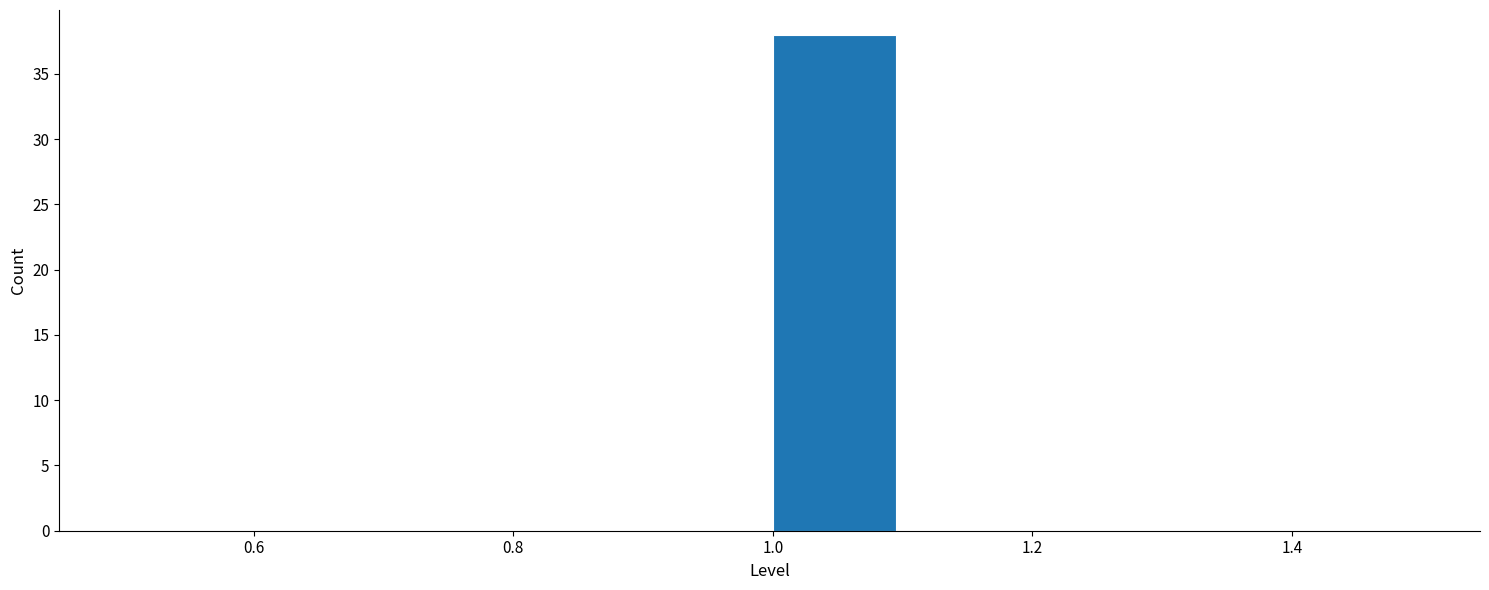

Reading left to right, list every bar in this chart as the range it spans on the x-axis followed by its height. The values are not printed on the chart, so give them approximately, as read against the axis.

0.5 to 0.6: 0
0.6 to 0.7: 0
0.7 to 0.8: 0
0.8 to 0.9: 0
0.9 to 1.0: 0
1.0 to 1.1: 38
1.1 to 1.2: 0
1.2 to 1.3: 0
1.3 to 1.4: 0
1.4 to 1.5: 0